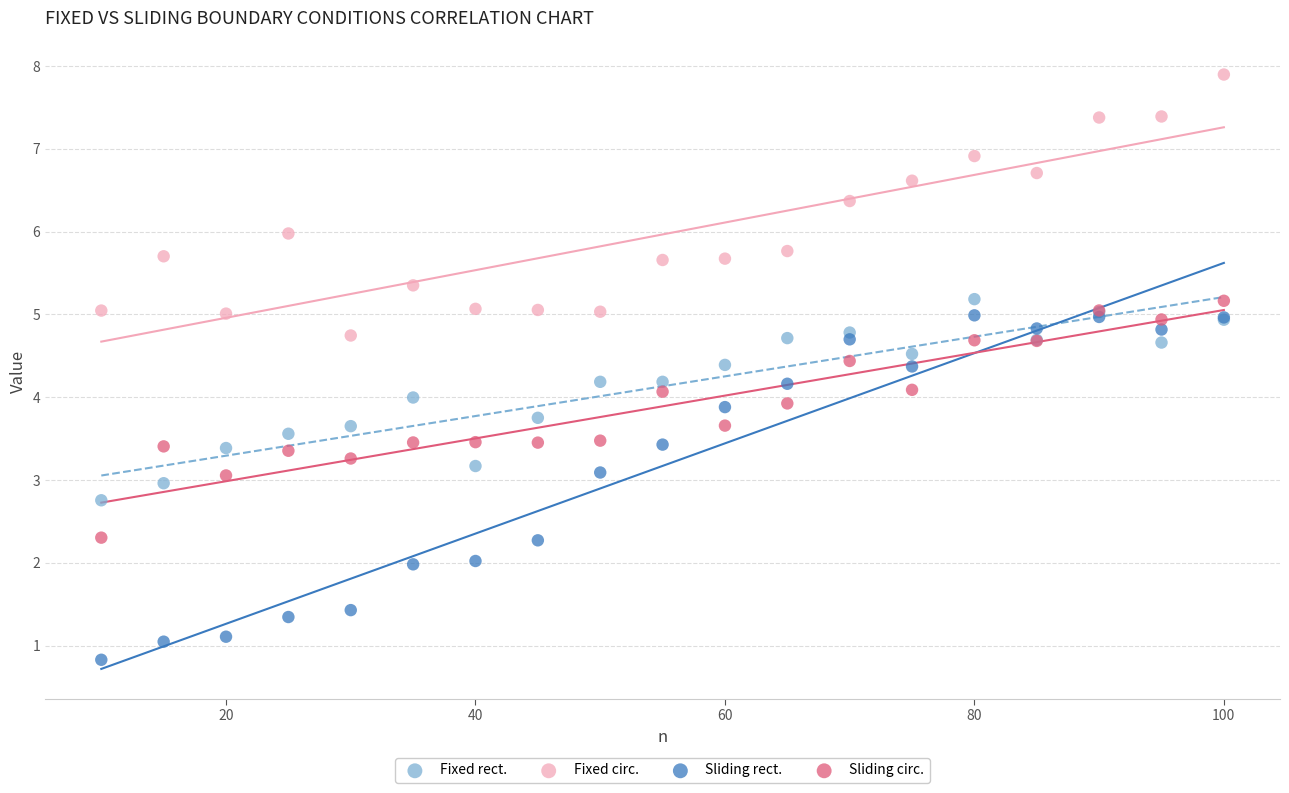

Which series has the widest spread of Y values?

Sliding rect.